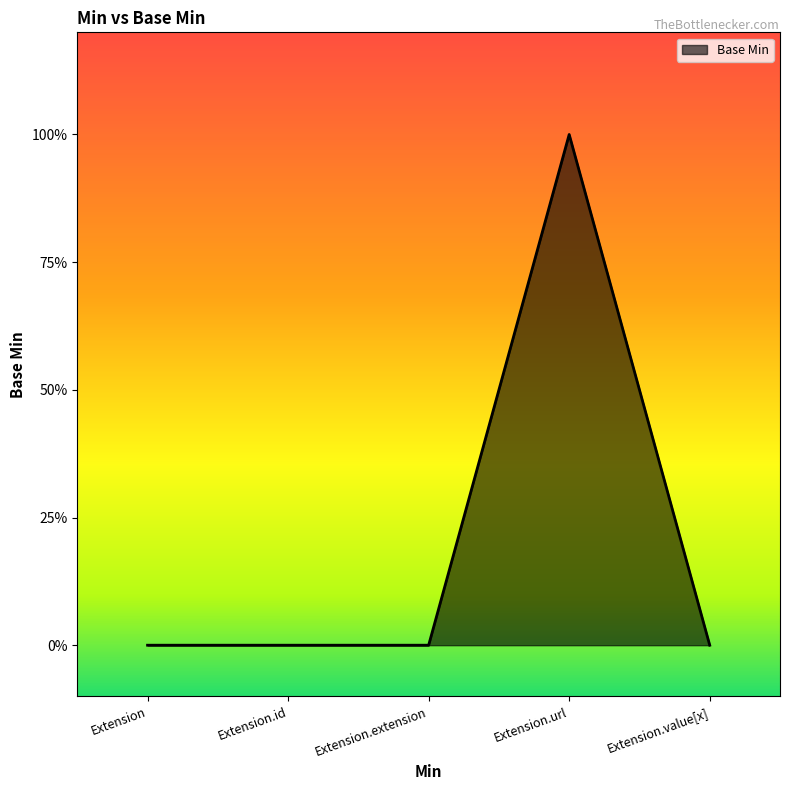

Which label corresponds to the largest value in the chart?

Extension.url